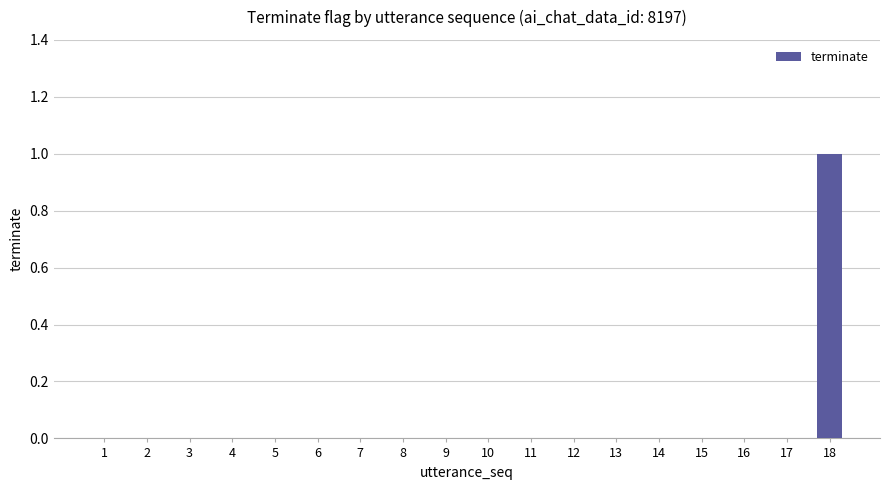

Which category has the highest value across all series?

18